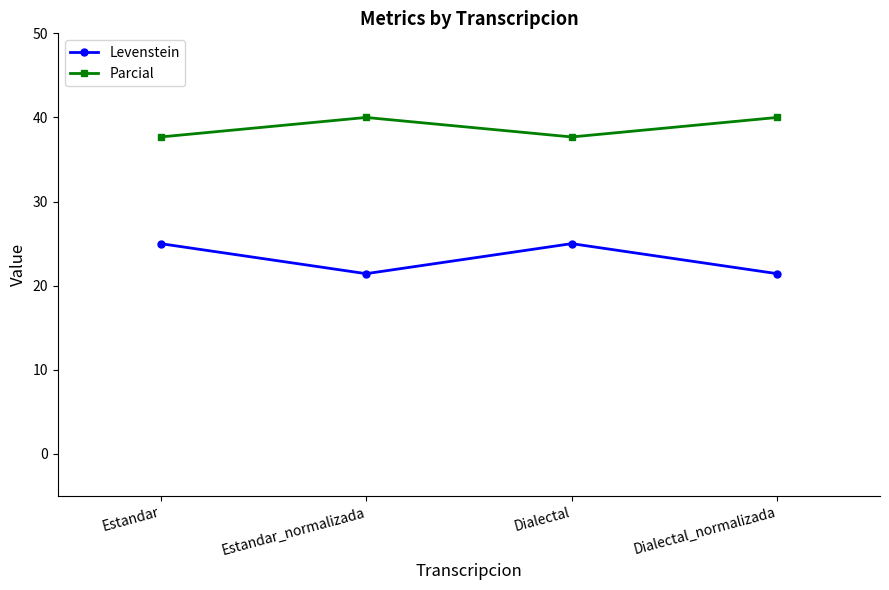

The Levenstein series shows 25.0 at Dialectal. True or false?

True